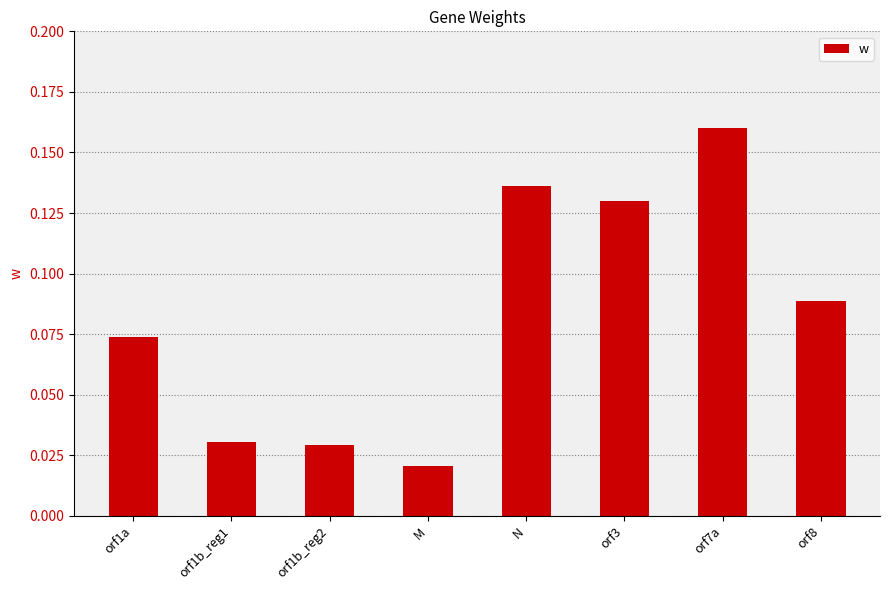

What position from the left is N?

5